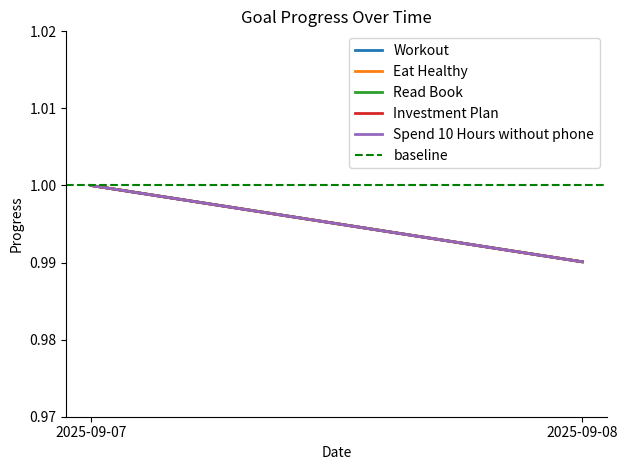

True or false: Read Book has a value of 1.7 at 2025-09-07.

False